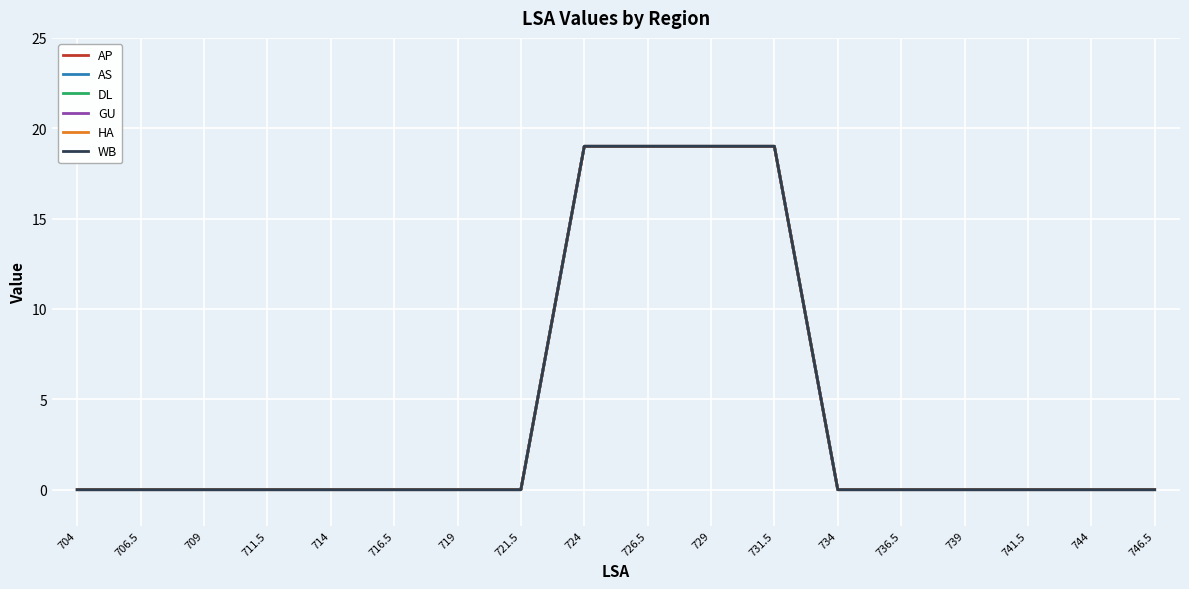

How many lines are shown in the chart?

6